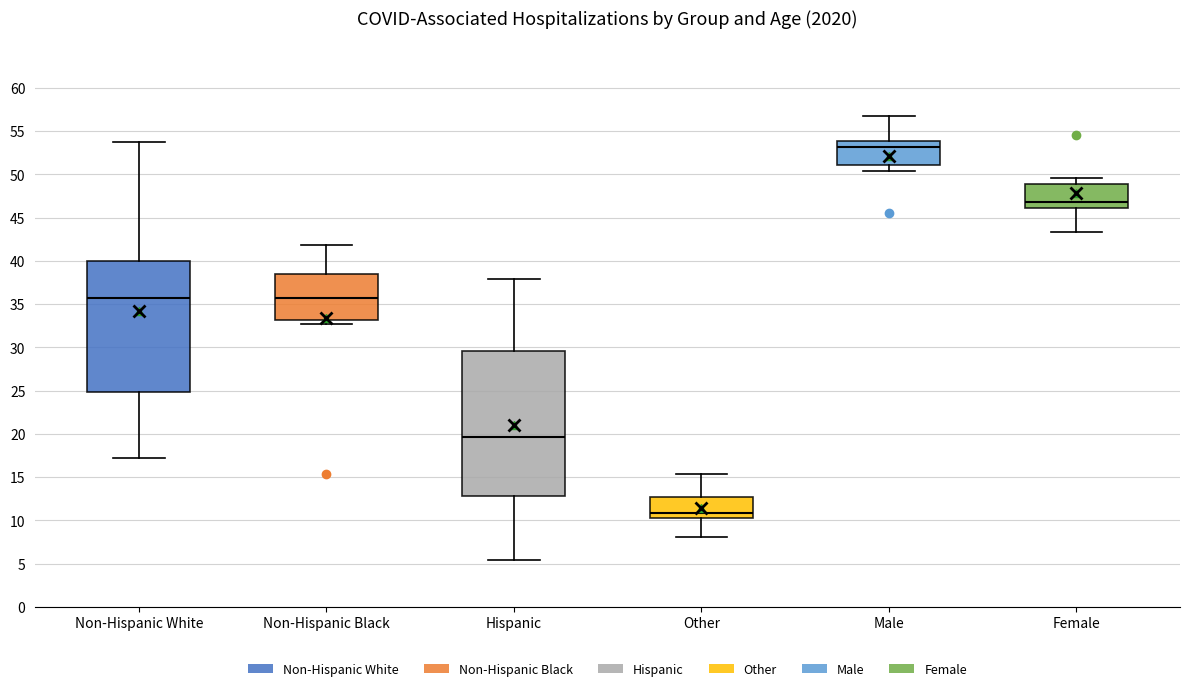

Reading left to right, read every box against the y-axis: the position of its median line, the range the box covers, and the ends of its whiskers. The values are not printed on the chart, so give them approximately, as read against the axis.

Non-Hispanic White: median 36.0, box 25.0 to 40.0, whiskers 17.0 to 53.5
Non-Hispanic Black: median 35.5, box 33.0 to 38.5, whiskers 32.5 to 42.0
Hispanic: median 19.5, box 13.0 to 29.5, whiskers 5.5 to 38.0
Other: median 11.0, box 10.5 to 12.5, whiskers 8.0 to 15.5
Male: median 53.0, box 51.0 to 54.0, whiskers 50.5 to 56.5
Female: median 47.0, box 46.0 to 49.0, whiskers 43.5 to 49.5